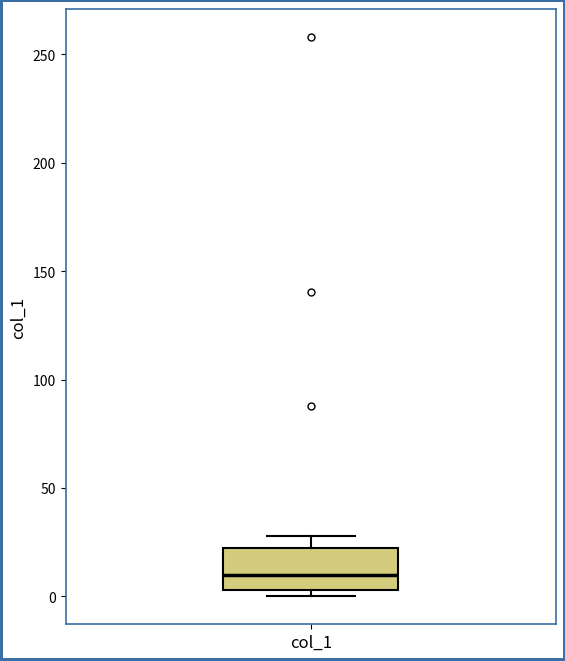

Where does the median line of the box for col_1 sit on the y-axis? The values are not printed on the chart, so give them approximately, as read against the axis.

10